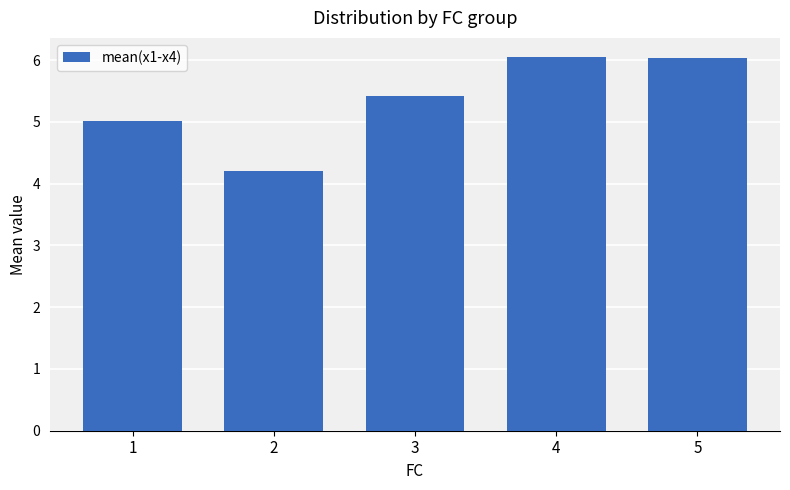

Are the bars horizontal?

No